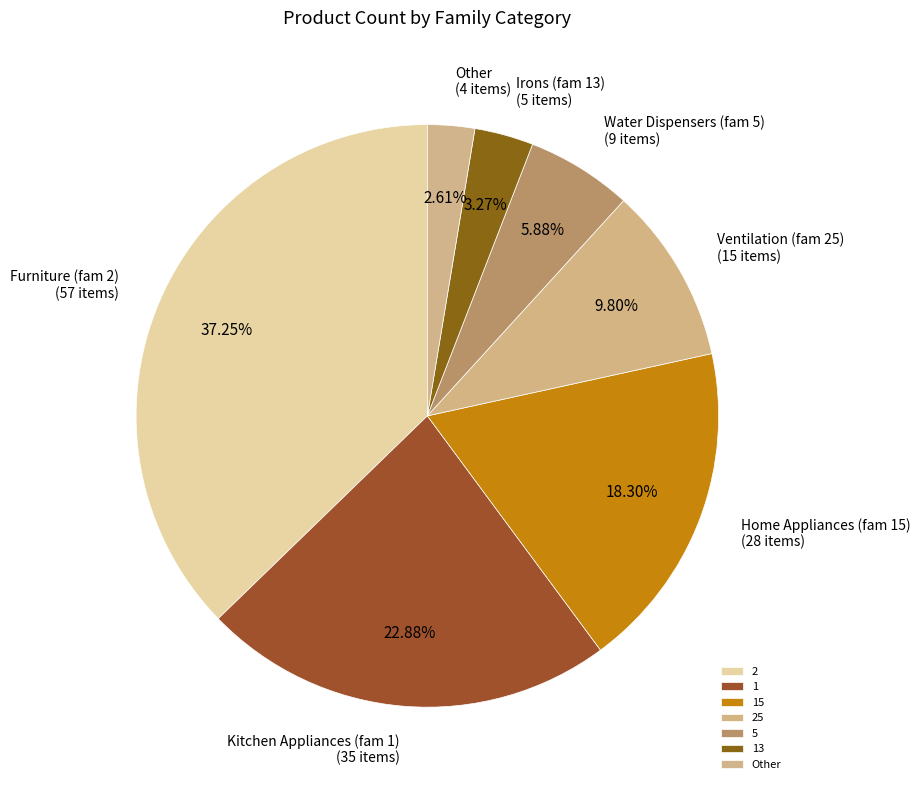

What is the total percentage of Other and 15?

20.9%